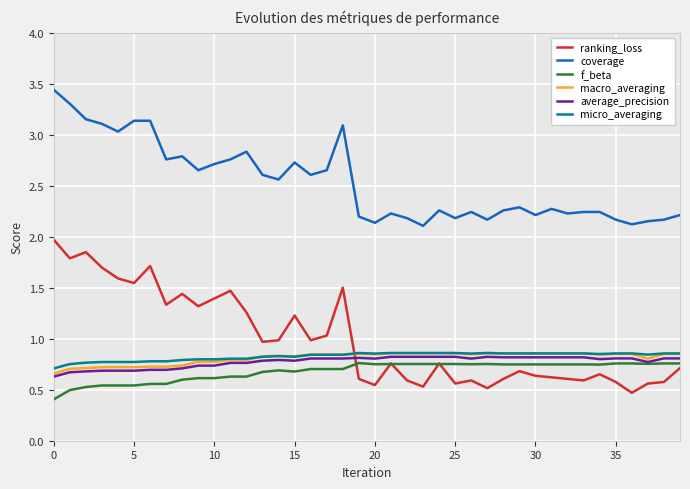

At how many categories does at least one series exceed 3?

8